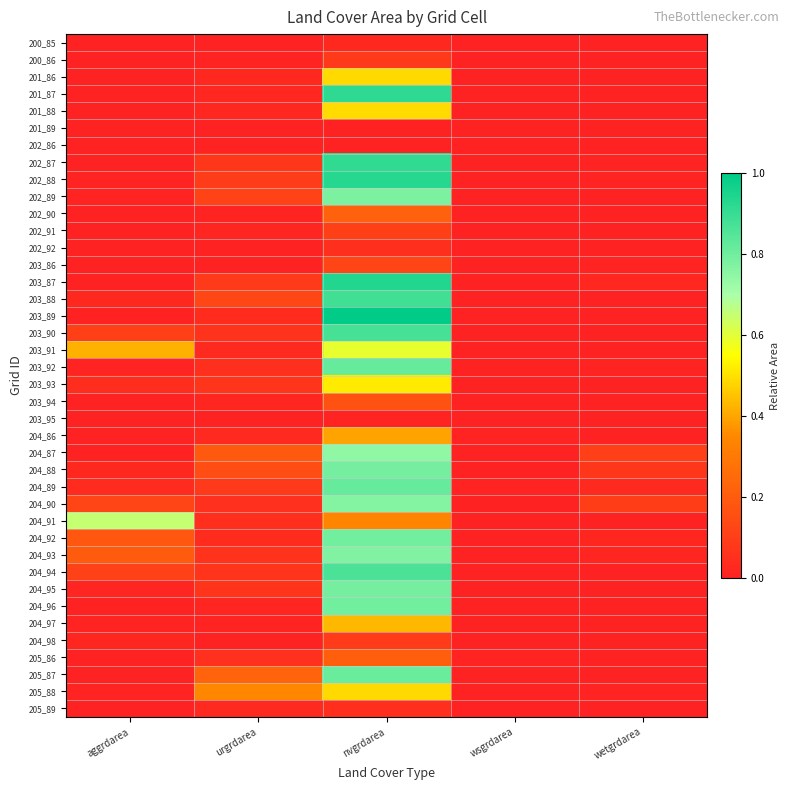

Reading left to right, list all the values displayed in this chart.

200_85: aggrdarea=0.0	urgrdarea=0.0	nvgrdarea=0.0	wsgrdarea=0.0	wetgrdarea=0.0
200_86: aggrdarea=0.0	urgrdarea=0.0	nvgrdarea=0.1	wsgrdarea=0.0	wetgrdarea=0.0
201_86: aggrdarea=0.0	urgrdarea=0.0	nvgrdarea=0.5	wsgrdarea=0.0	wetgrdarea=0.0
201_87: aggrdarea=0.0	urgrdarea=0.0	nvgrdarea=0.9	wsgrdarea=0.0	wetgrdarea=0.0
201_88: aggrdarea=0.0	urgrdarea=0.0	nvgrdarea=0.5	wsgrdarea=0.0	wetgrdarea=0.0
201_89: aggrdarea=0.0	urgrdarea=0.0	nvgrdarea=0.0	wsgrdarea=0.0	wetgrdarea=0.0
202_86: aggrdarea=0.0	urgrdarea=0.0	nvgrdarea=0.0	wsgrdarea=0.0	wetgrdarea=0.0
202_87: aggrdarea=0.0	urgrdarea=0.1	nvgrdarea=0.9	wsgrdarea=0.0	wetgrdarea=0.0
202_88: aggrdarea=0.0	urgrdarea=0.1	nvgrdarea=0.9	wsgrdarea=0.0	wetgrdarea=0.0
202_89: aggrdarea=0.0	urgrdarea=0.1	nvgrdarea=0.8	wsgrdarea=0.0	wetgrdarea=0.0
202_90: aggrdarea=0.0	urgrdarea=0.0	nvgrdarea=0.2	wsgrdarea=0.0	wetgrdarea=0.0
202_91: aggrdarea=0.0	urgrdarea=0.0	nvgrdarea=0.1	wsgrdarea=0.0	wetgrdarea=0.0
202_92: aggrdarea=0.0	urgrdarea=0.0	nvgrdarea=0.0	wsgrdarea=0.0	wetgrdarea=0.0
203_86: aggrdarea=0.0	urgrdarea=0.0	nvgrdarea=0.1	wsgrdarea=0.0	wetgrdarea=0.0
203_87: aggrdarea=0.0	urgrdarea=0.1	nvgrdarea=0.9	wsgrdarea=0.0	wetgrdarea=0.0
203_88: aggrdarea=0.0	urgrdarea=0.1	nvgrdarea=0.9	wsgrdarea=0.0	wetgrdarea=0.0
203_89: aggrdarea=0.0	urgrdarea=0.0	nvgrdarea=1.0	wsgrdarea=0.0	wetgrdarea=0.0
203_90: aggrdarea=0.1	urgrdarea=0.1	nvgrdarea=0.9	wsgrdarea=0.0	wetgrdarea=0.0
203_91: aggrdarea=0.4	urgrdarea=0.0	nvgrdarea=0.6	wsgrdarea=0.0	wetgrdarea=0.0
203_92: aggrdarea=0.0	urgrdarea=0.0	nvgrdarea=0.8	wsgrdarea=0.0	wetgrdarea=0.0
203_93: aggrdarea=0.0	urgrdarea=0.1	nvgrdarea=0.5	wsgrdarea=0.0	wetgrdarea=0.0
203_94: aggrdarea=0.0	urgrdarea=0.0	nvgrdarea=0.2	wsgrdarea=0.0	wetgrdarea=0.0
203_95: aggrdarea=0.0	urgrdarea=0.0	nvgrdarea=0.0	wsgrdarea=0.0	wetgrdarea=0.0
204_86: aggrdarea=0.0	urgrdarea=0.0	nvgrdarea=0.4	wsgrdarea=0.0	wetgrdarea=0.0
204_87: aggrdarea=0.0	urgrdarea=0.2	nvgrdarea=0.7	wsgrdarea=0.0	wetgrdarea=0.1
204_88: aggrdarea=0.0	urgrdarea=0.2	nvgrdarea=0.8	wsgrdarea=0.0	wetgrdarea=0.1
204_89: aggrdarea=0.0	urgrdarea=0.1	nvgrdarea=0.8	wsgrdarea=0.0	wetgrdarea=0.0
204_90: aggrdarea=0.1	urgrdarea=0.1	nvgrdarea=0.8	wsgrdarea=0.0	wetgrdarea=0.1
204_91: aggrdarea=0.7	urgrdarea=0.0	nvgrdarea=0.3	wsgrdarea=0.0	wetgrdarea=0.0
204_92: aggrdarea=0.2	urgrdarea=0.0	nvgrdarea=0.8	wsgrdarea=0.0	wetgrdarea=0.0
204_93: aggrdarea=0.2	urgrdarea=0.1	nvgrdarea=0.8	wsgrdarea=0.0	wetgrdarea=0.0
204_94: aggrdarea=0.1	urgrdarea=0.1	nvgrdarea=0.9	wsgrdarea=0.0	wetgrdarea=0.0
204_95: aggrdarea=0.0	urgrdarea=0.1	nvgrdarea=0.8	wsgrdarea=0.0	wetgrdarea=0.0
204_96: aggrdarea=0.0	urgrdarea=0.0	nvgrdarea=0.8	wsgrdarea=0.0	wetgrdarea=0.0
204_97: aggrdarea=0.0	urgrdarea=0.0	nvgrdarea=0.4	wsgrdarea=0.0	wetgrdarea=0.0
204_98: aggrdarea=0.0	urgrdarea=0.0	nvgrdarea=0.1	wsgrdarea=0.0	wetgrdarea=0.0
205_86: aggrdarea=0.0	urgrdarea=0.1	nvgrdarea=0.2	wsgrdarea=0.0	wetgrdarea=0.0
205_87: aggrdarea=0.0	urgrdarea=0.2	nvgrdarea=0.8	wsgrdarea=0.0	wetgrdarea=0.0
205_88: aggrdarea=0.0	urgrdarea=0.3	nvgrdarea=0.5	wsgrdarea=0.0	wetgrdarea=0.0
205_89: aggrdarea=0.0	urgrdarea=0.0	nvgrdarea=0.0	wsgrdarea=0.0	wetgrdarea=0.0